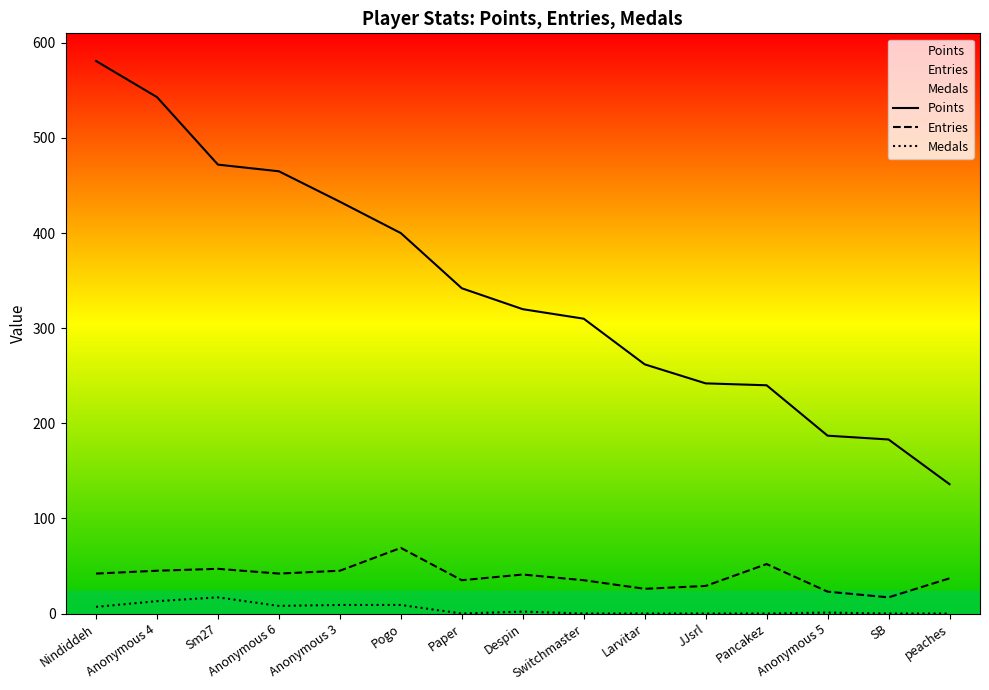

At which category is the sum across all series the highest?

Nindiddeh